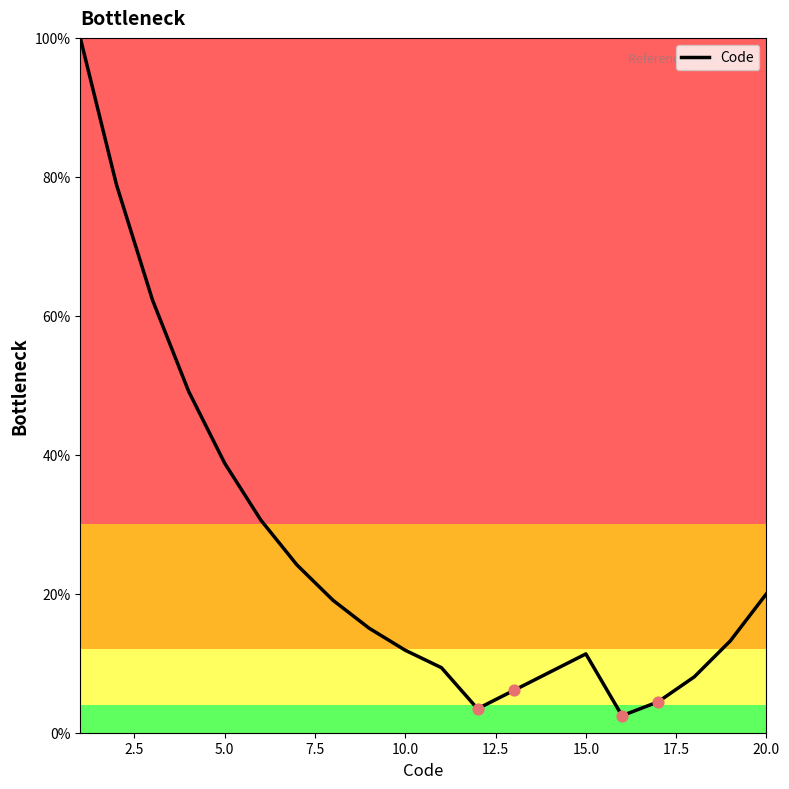

What is the smallest value displayed?

2.4